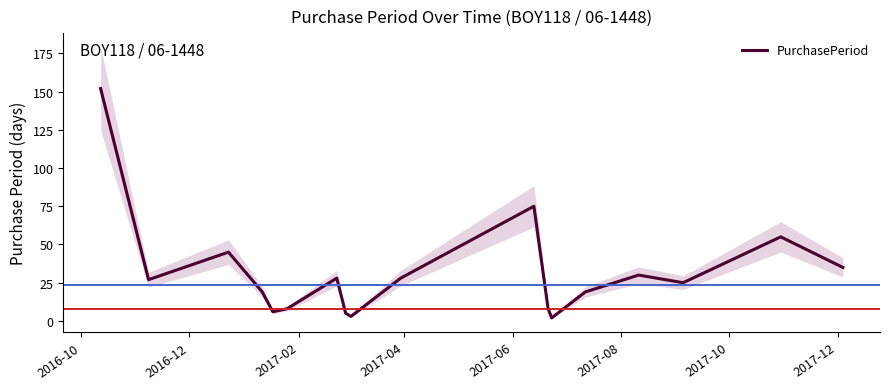

What is the difference between the maximum and second lowest values?

149